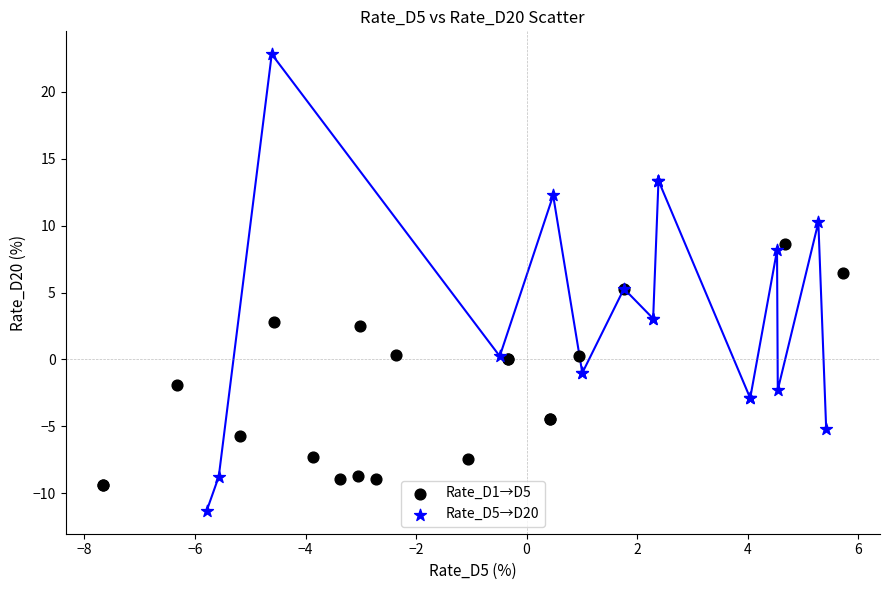

Which series reaches the minimum Y coordinate?

Rate_D5→D20